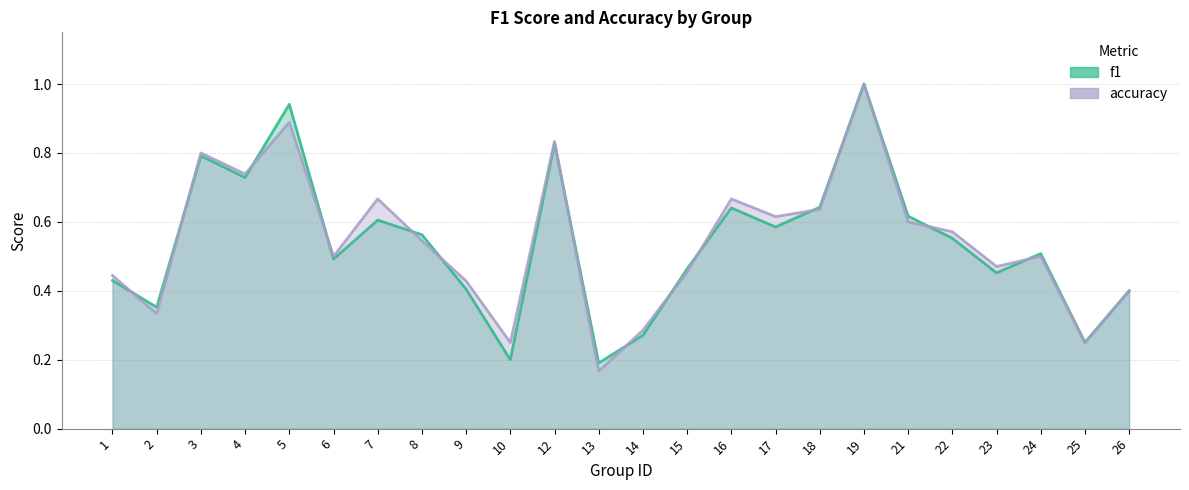

List the labels in order of accuracy value, smallest first.

13, 10, 25, 14, 2, 26, 9, 1, 15, 23, 6, 24, 8, 22, 21, 17, 18, 7, 16, 4, 3, 12, 5, 19